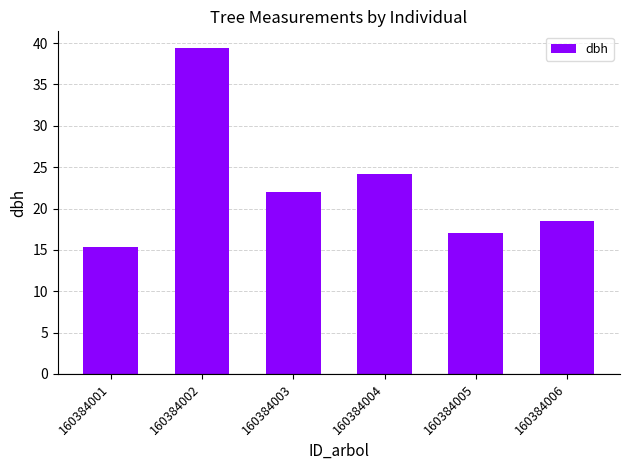

How many distinct data groups are displayed?

1